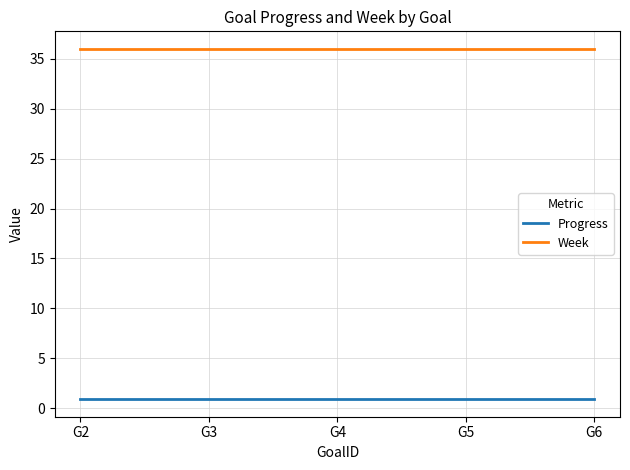

Rank the series at G2 from lowest to highest value.

Progress, Week